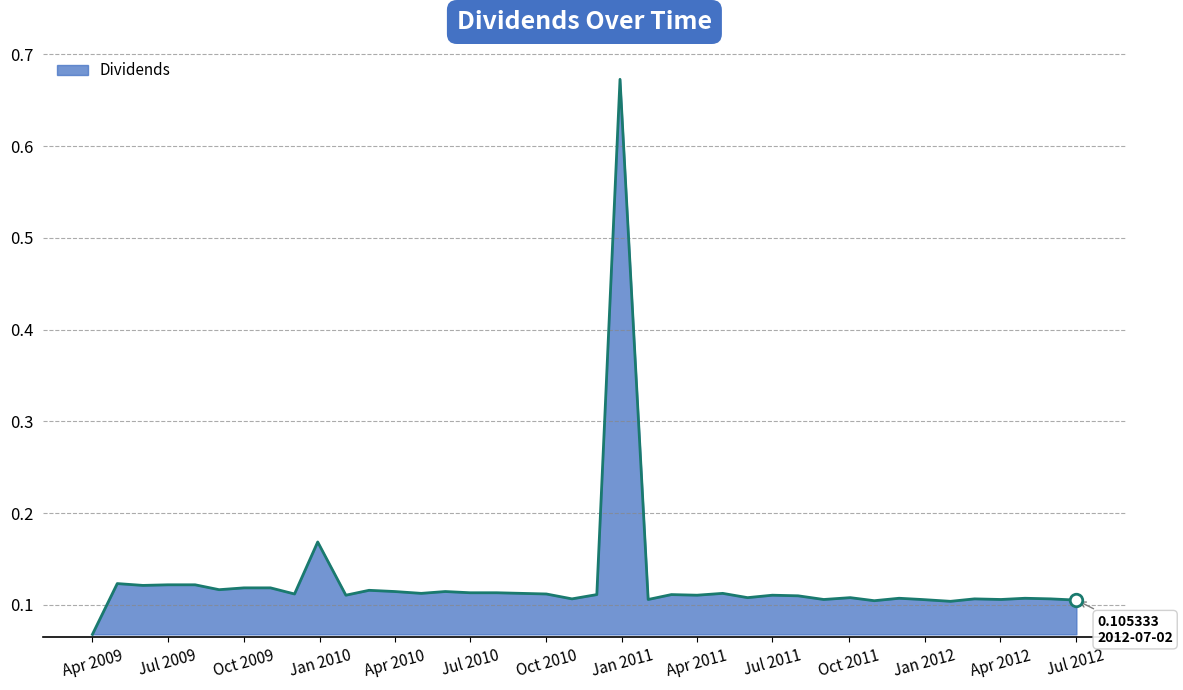

What is the difference between the maximum and minimum values?

0.6